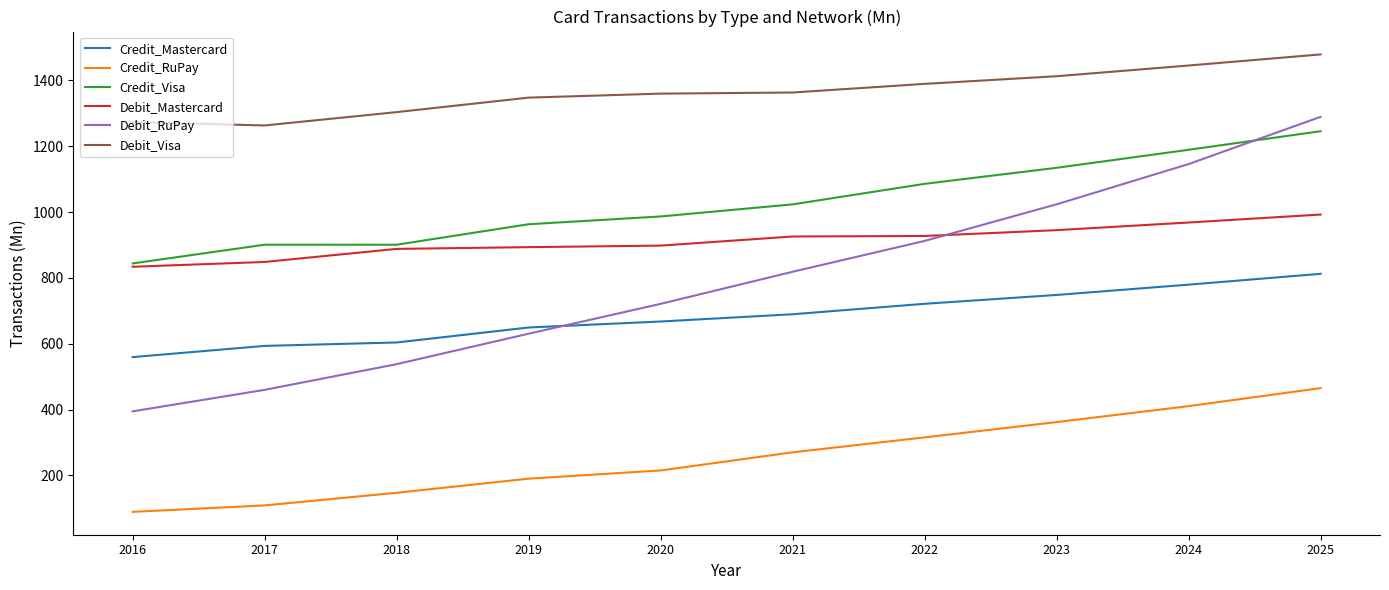

Which series has the largest total across all categories?

Debit_Visa